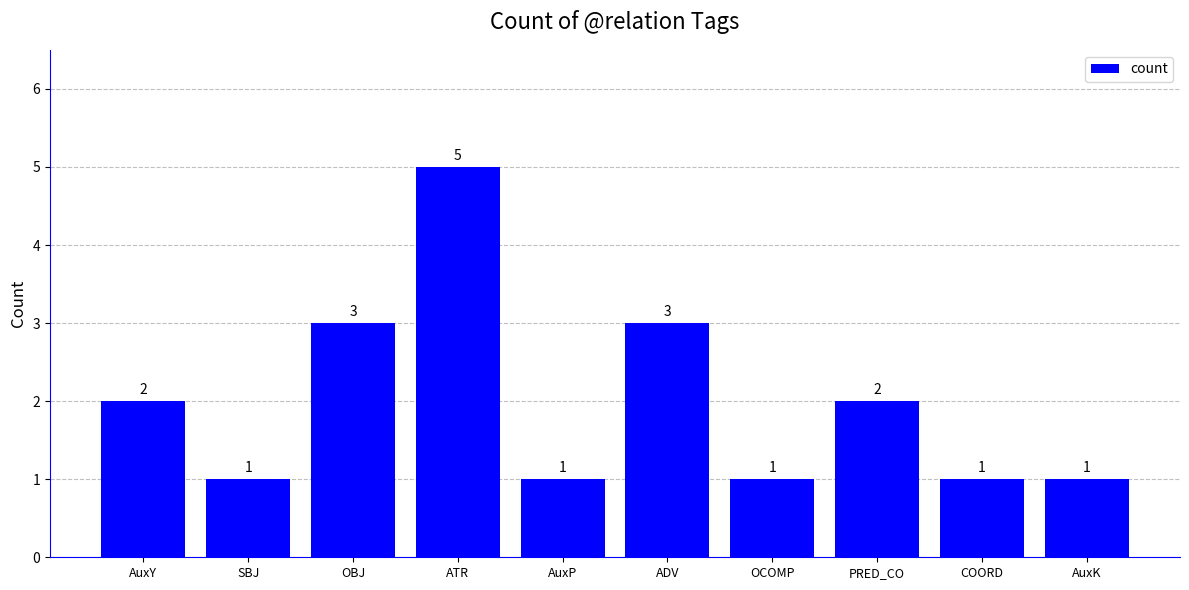

What is the maximum value shown in the chart?

5